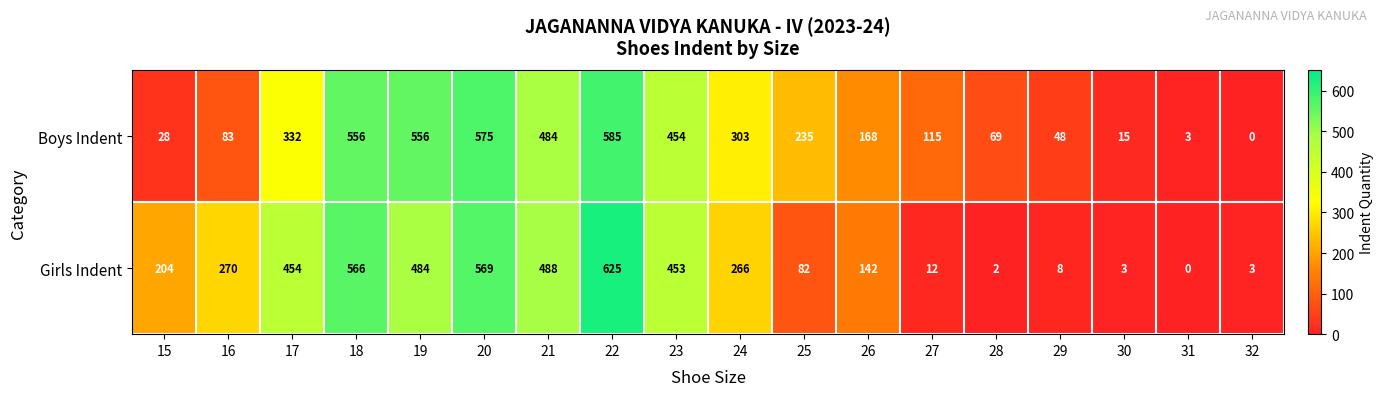

What is the difference between the maximum and minimum values in the Girls Indent series?

625